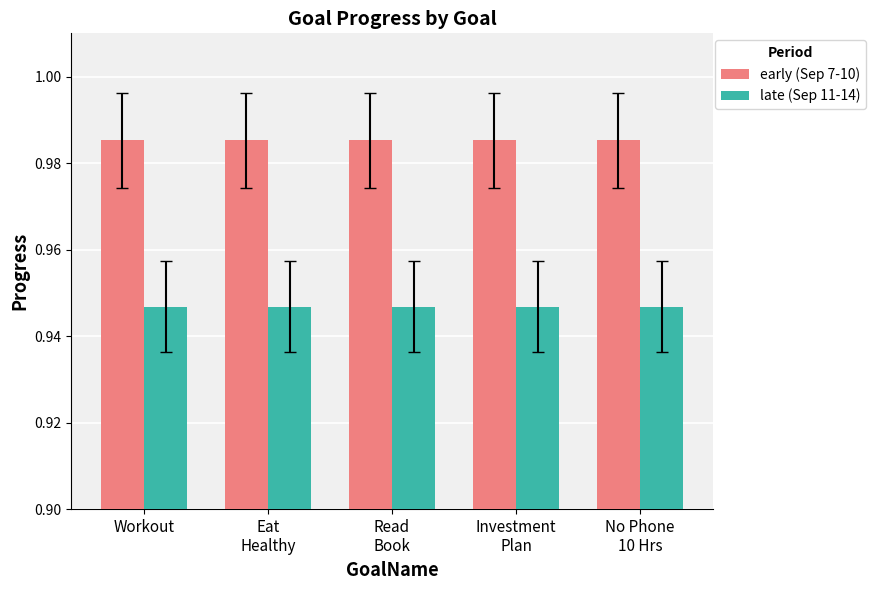

Rank the series by their average value, from lowest to highest.

late (Sep 11-14), early (Sep 7-10)